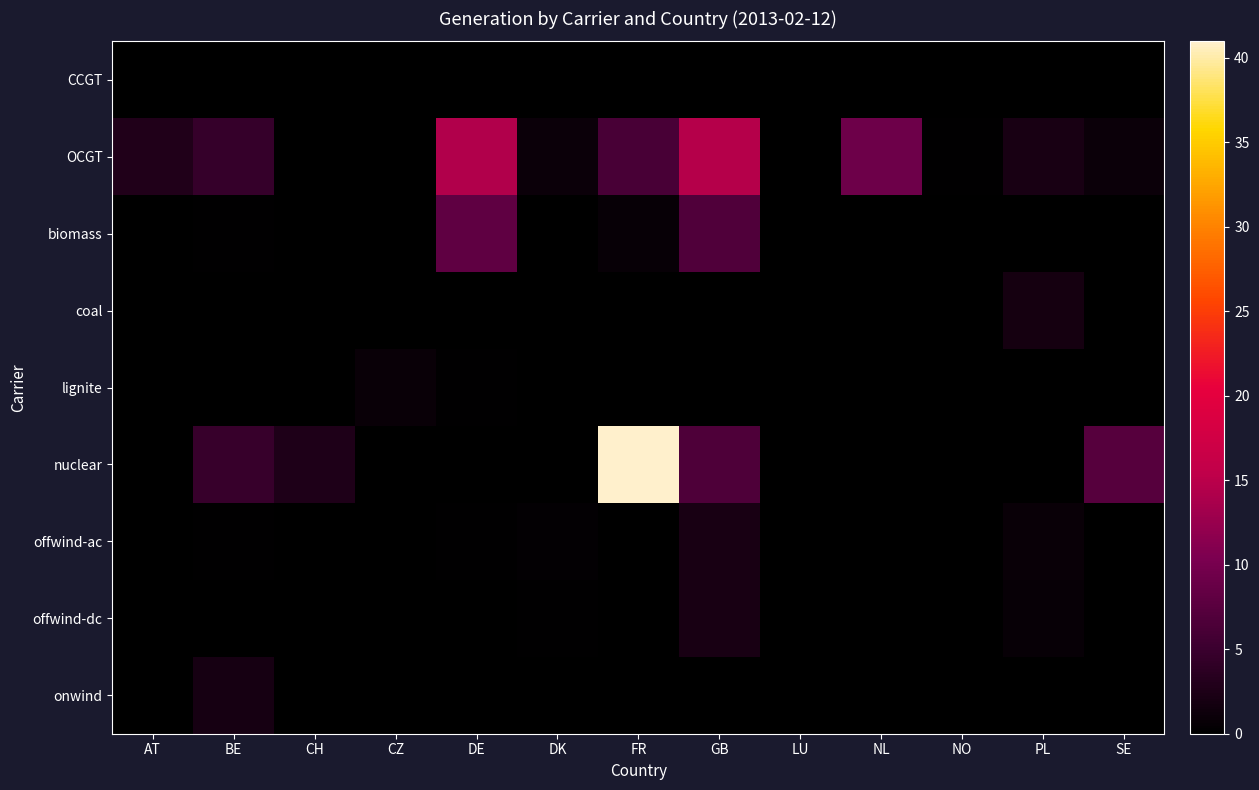

What is the difference between the highest and lowest values at AT?

2.8